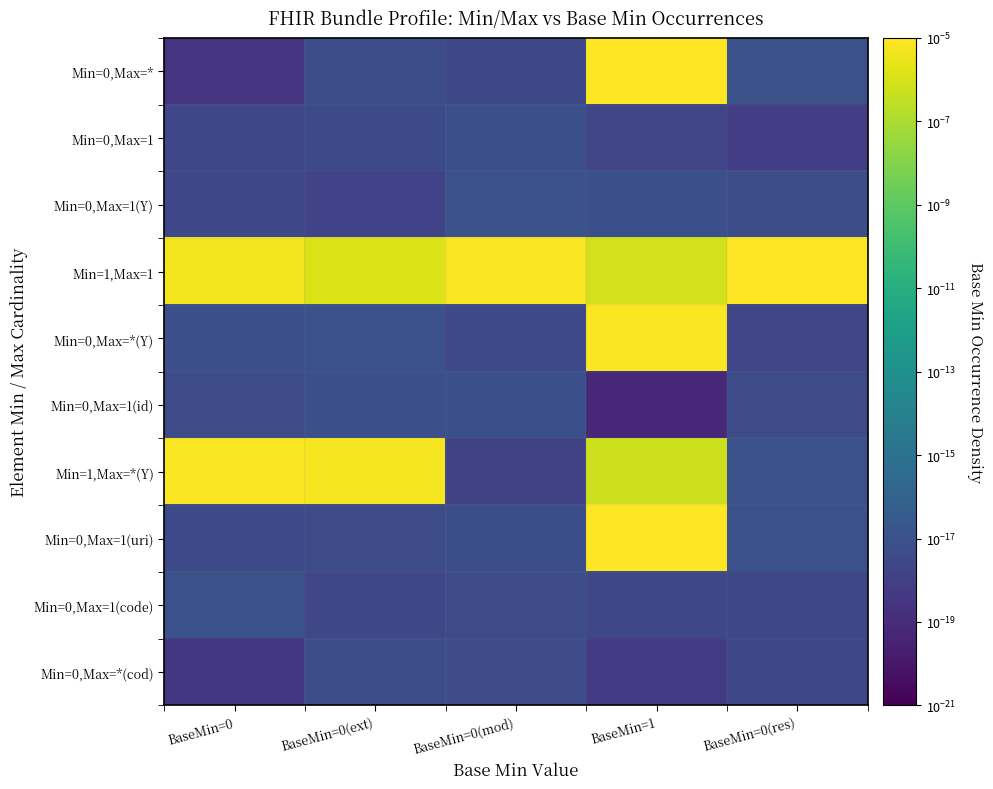

At which category is the sum across all series the highest?

BaseMin=1